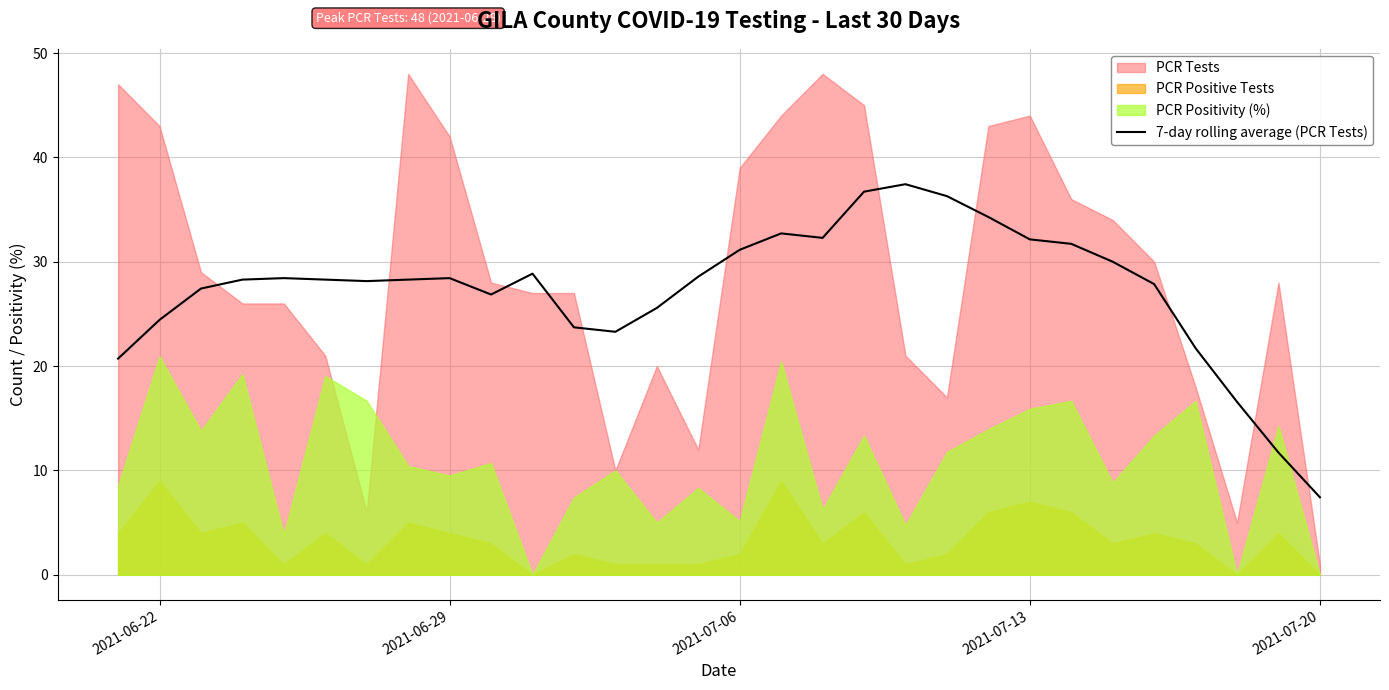

What is the maximum value for 7-day rolling average (PCR Tests)?

37.4